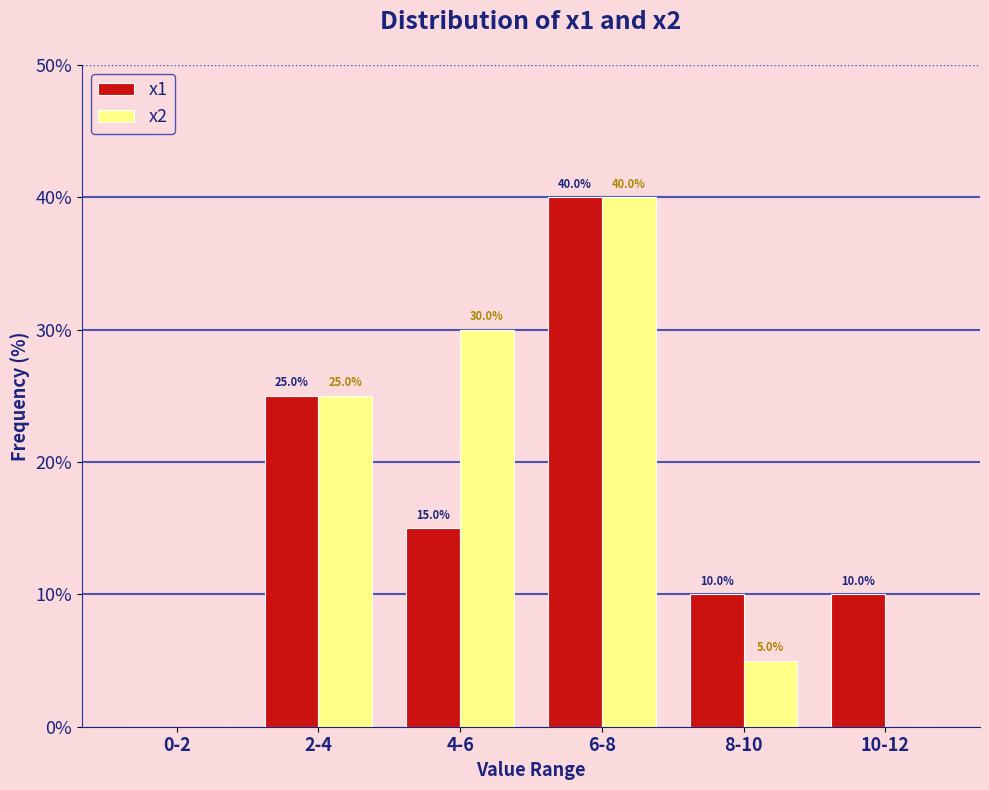

Does the chart contain stacked bars?

No